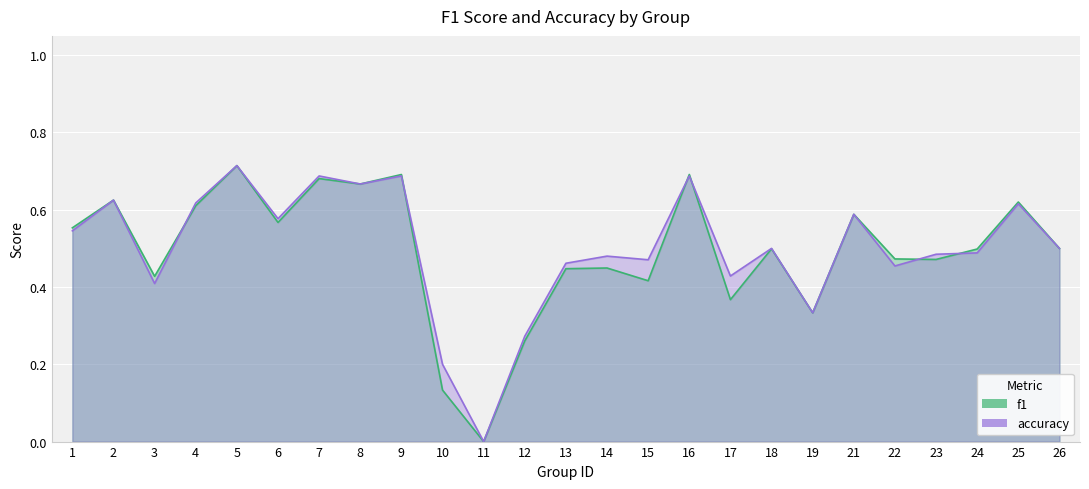

Between which two adjacent categories do f1 and accuracy first intersect?

3 and 4